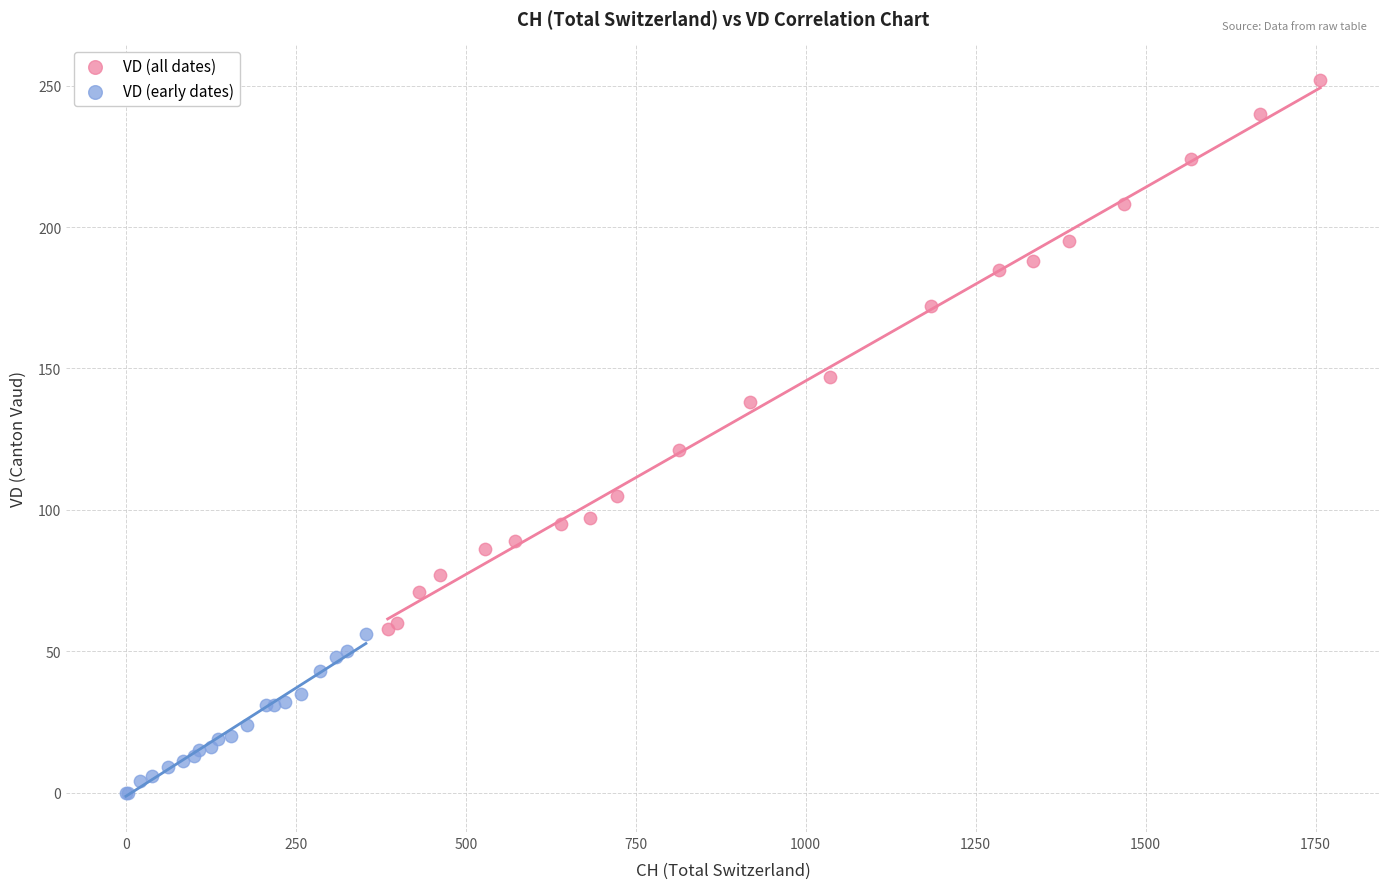

What are all the series names shown in the legend?

VD (all dates), VD (early dates)